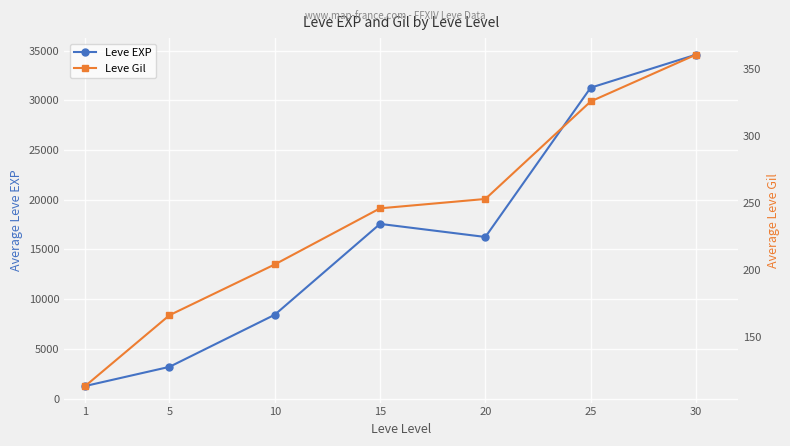

Read the Leve Gil value at 25, to the nearest 10.

330